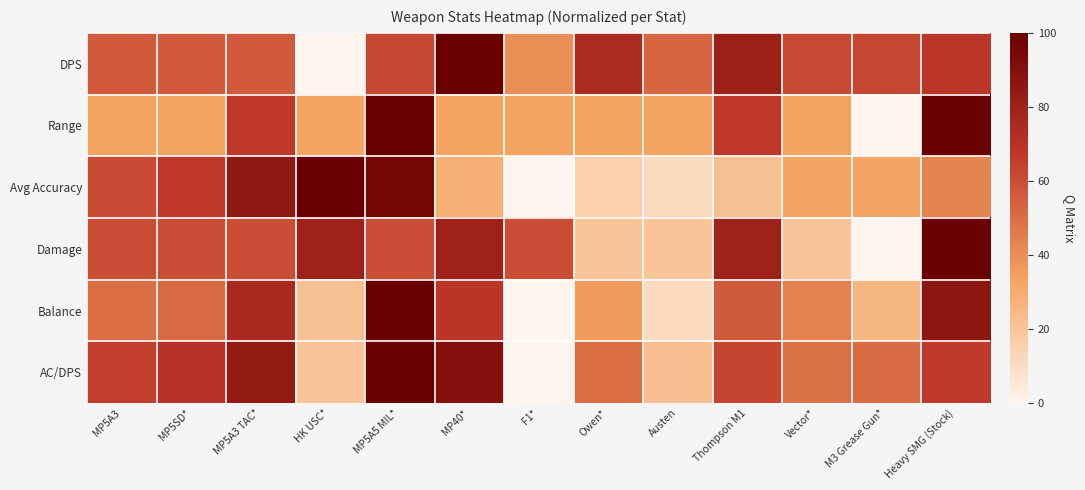

Rank the series by their maximum value, from lowest to highest.

DPS, Range, Avg Accuracy, Damage, Balance, AC/DPS